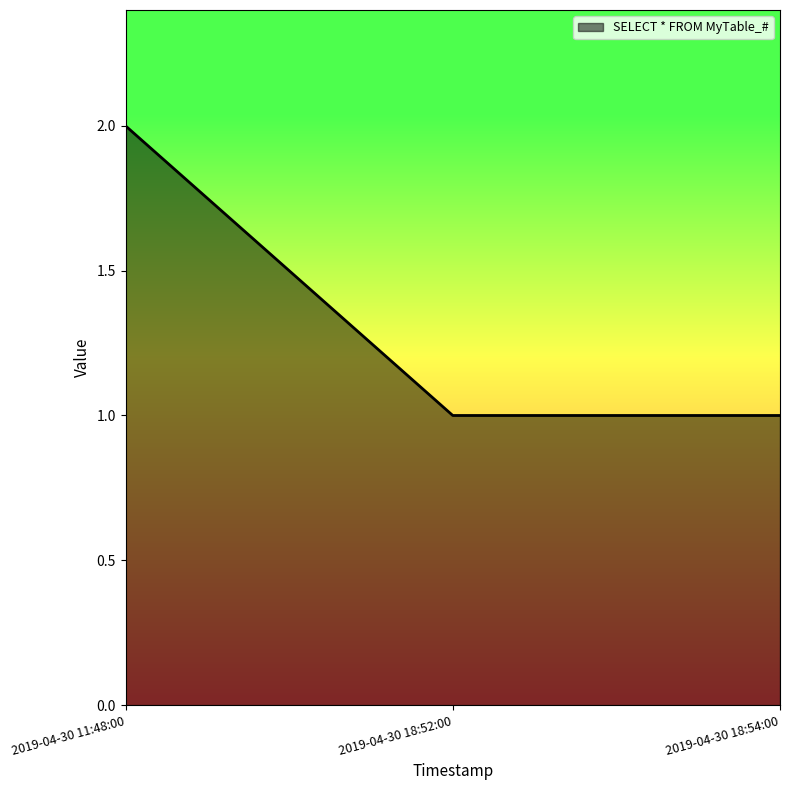

How many lines are shown in the chart?

1